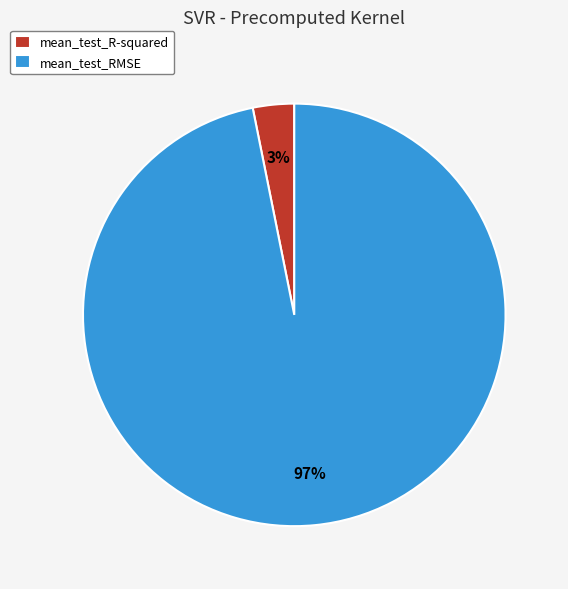

What is the largest slice in the pie chart?

mean_test_RMSE